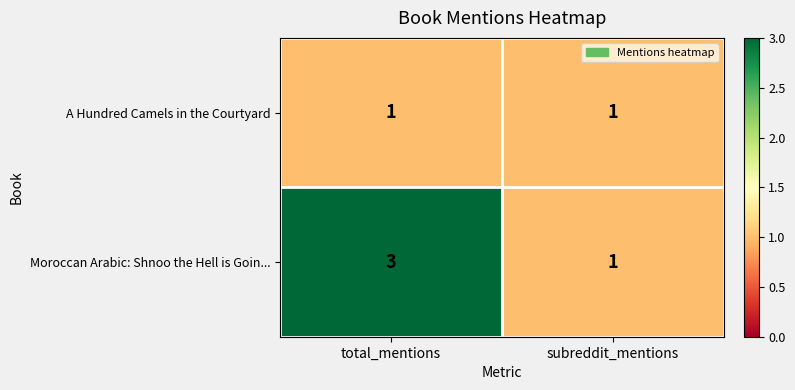

What is the sum of the Moroccan Arabic: Shnoo the Hell is Goin... values at total_mentions and subreddit_mentions?

4